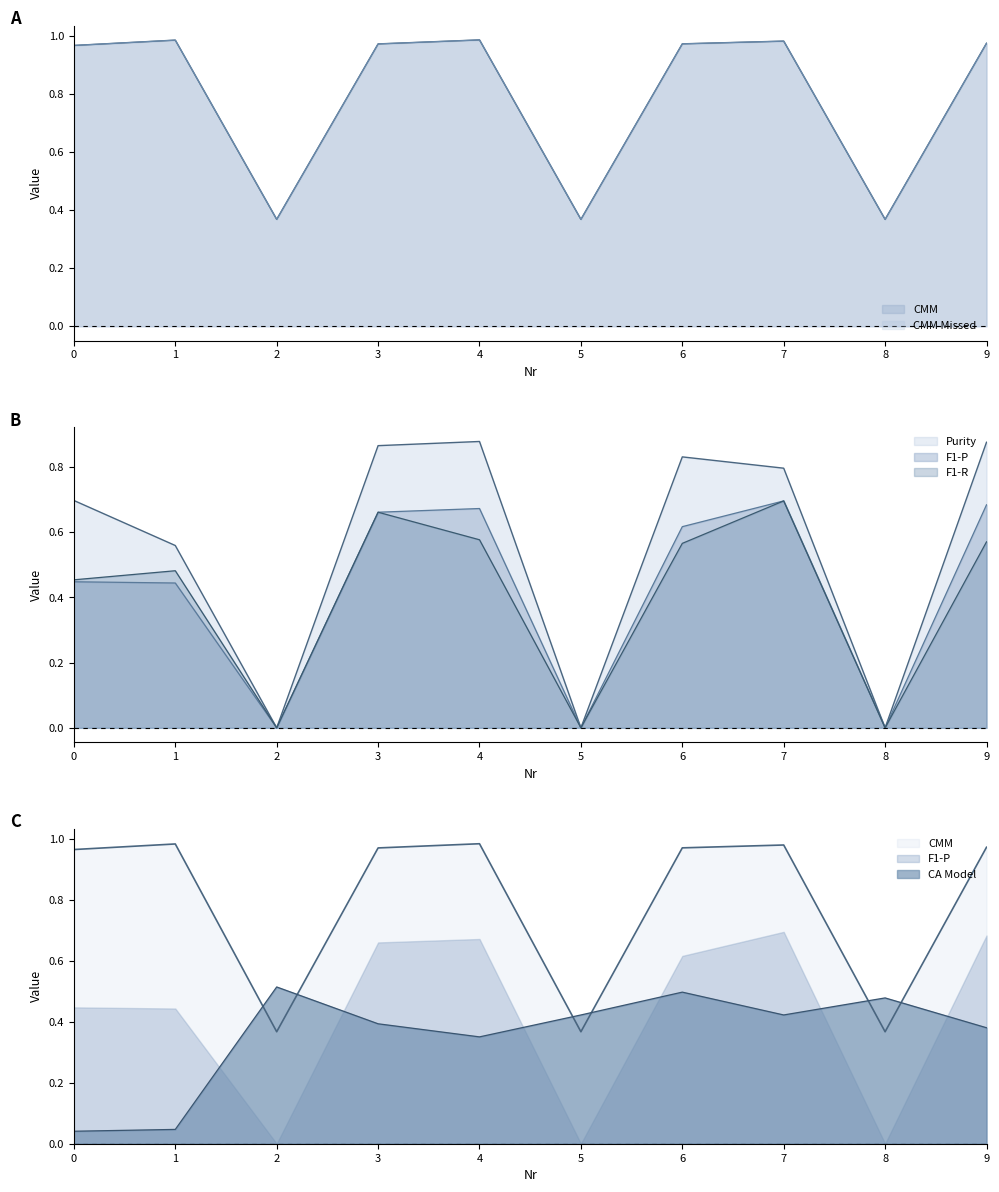

How many lines are shown in the chart?

6